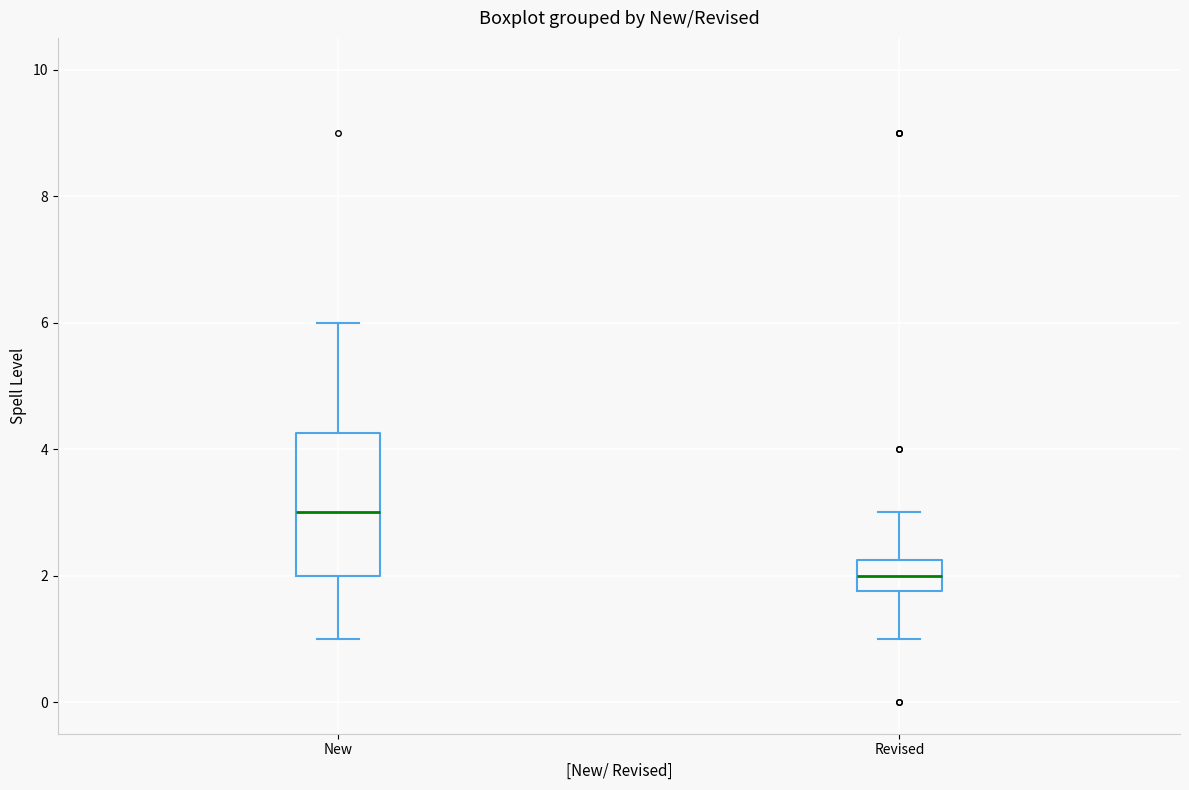

Reading left to right, read every box against the y-axis: the position of its median line, the range the box covers, and the ends of its whiskers. The values are not printed on the chart, so give them approximately, as read against the axis.

New: median 3.0, box 2.0 to 4.2, whiskers 1.0 to 6.0
Revised: median 2.0, box 1.8 to 2.2, whiskers 1.0 to 3.0